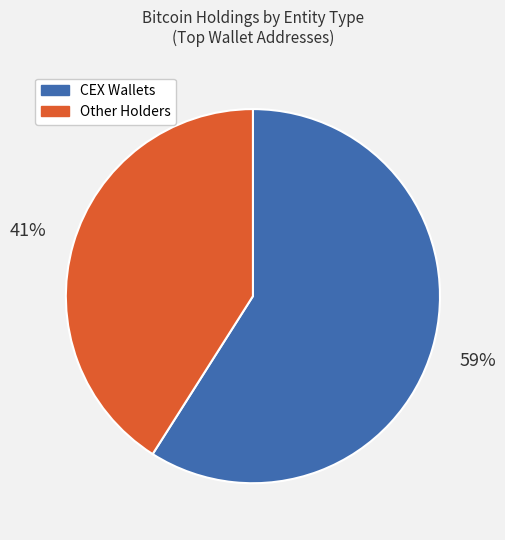

Approximately how many times larger is the value at Other Holders compared to CEX Wallets?

0.7